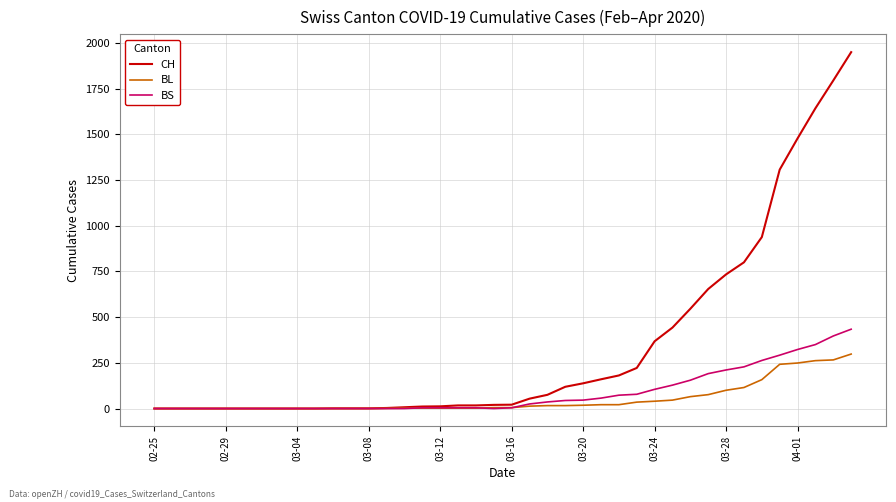

Which series has the widest spread of values?

CH